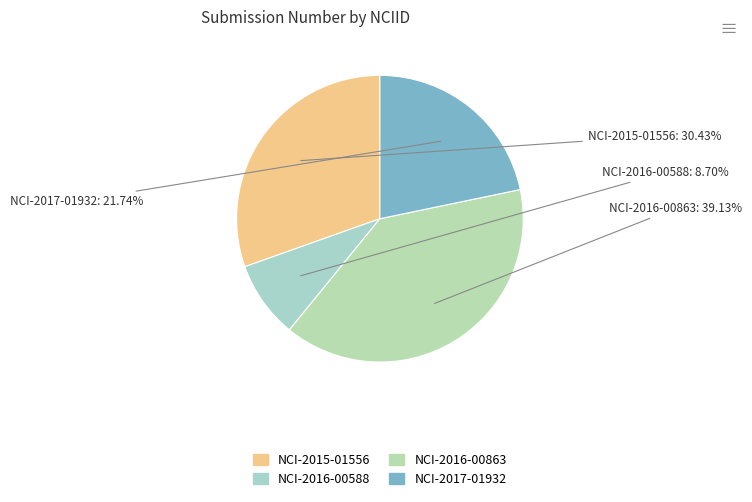

Is it true that NCI-2017-01932 is 22% of the pie?

True